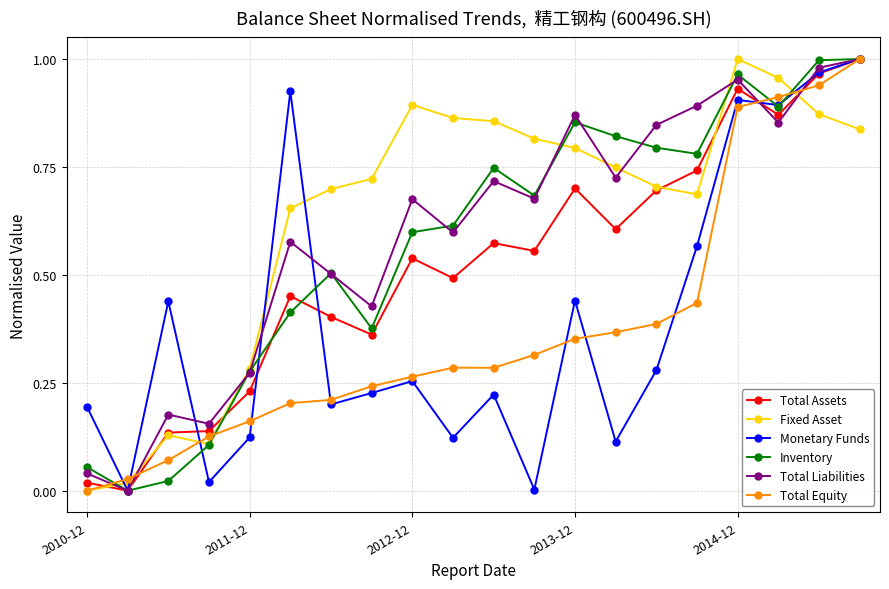

True or false: Fixed Asset has more than 1 interior local peaks.

True